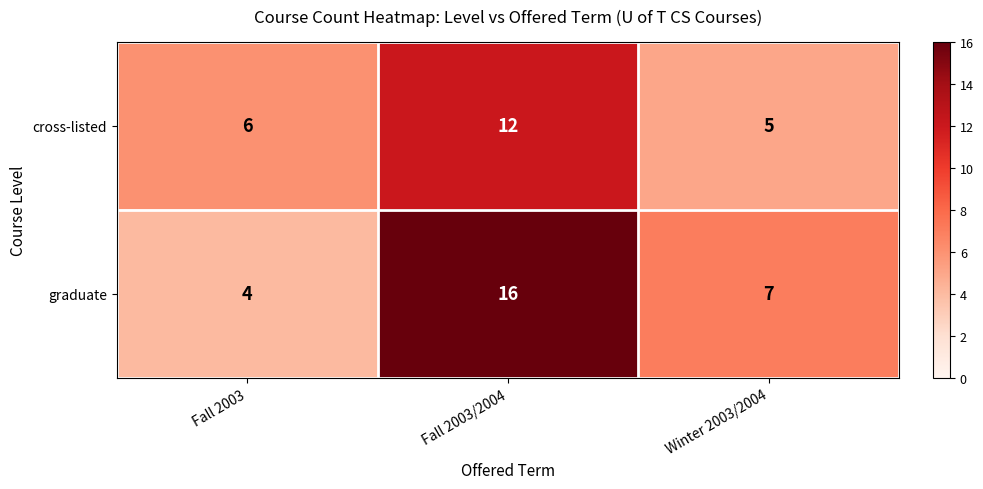

Which series has the largest range (max minus min)?

graduate